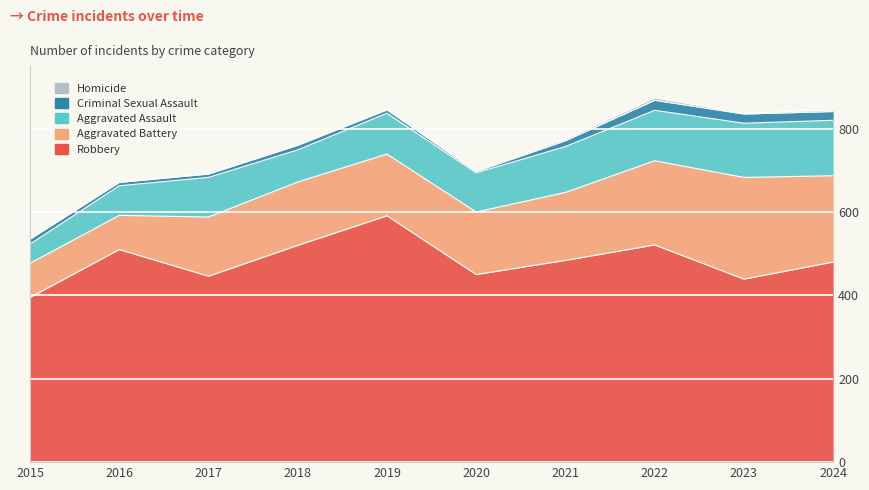

What is the value of the Aggravated Assault point at the 7th from the left?

110